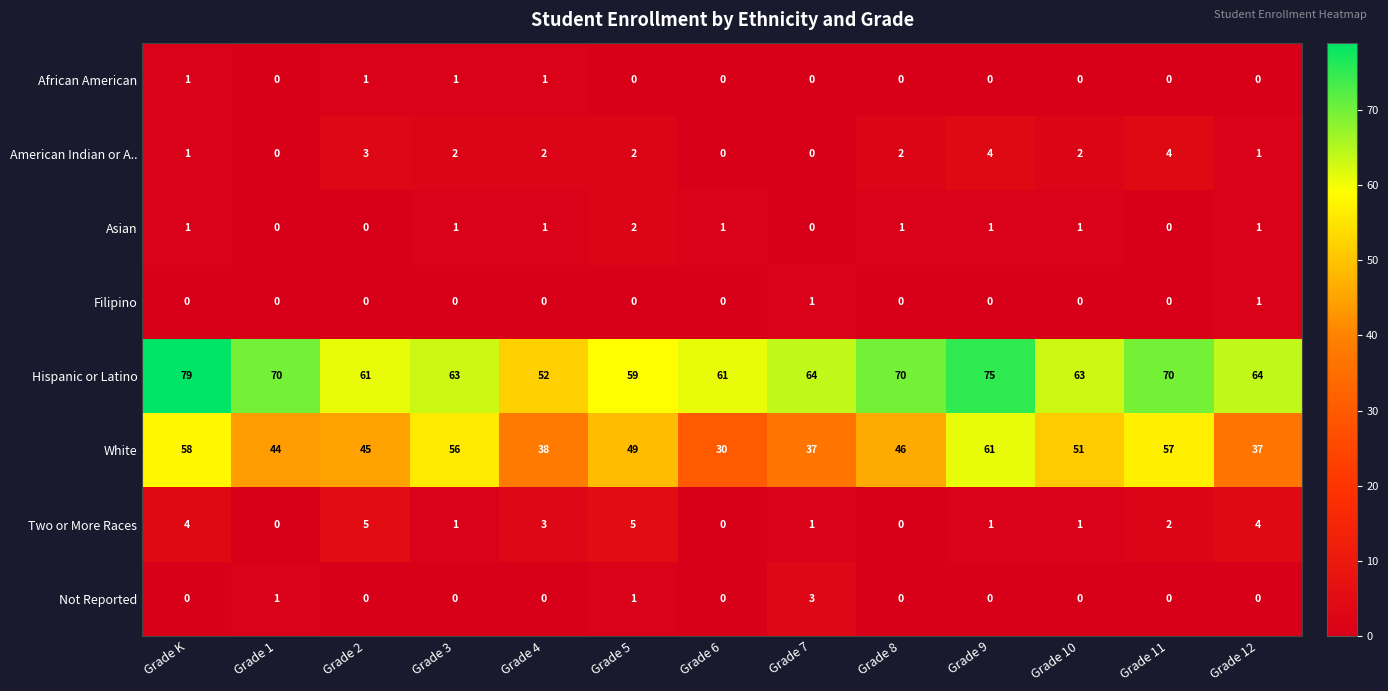

What is the difference between the highest and lowest values at Grade 5?

59